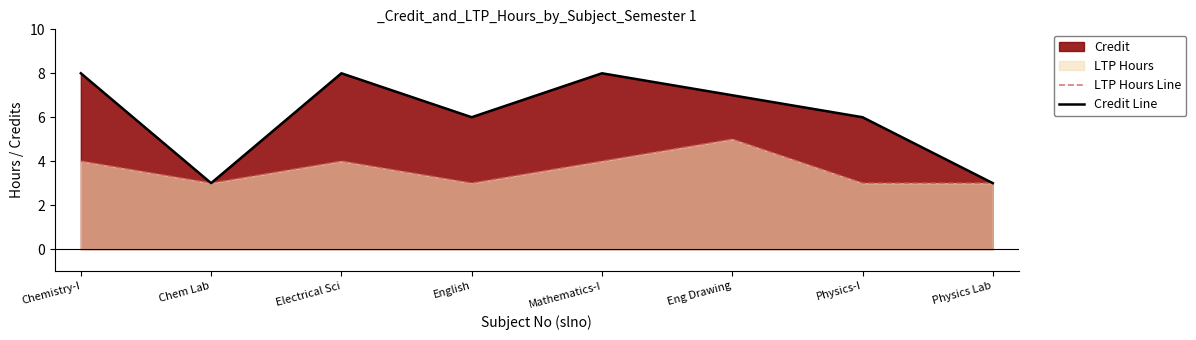

At which category does Credit Line reach its first local peak?

Electrical Sci